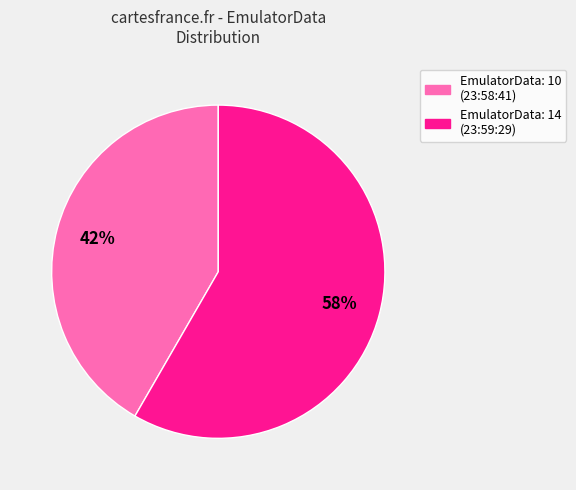

Is there any slice that represents more than half of the pie?

Yes